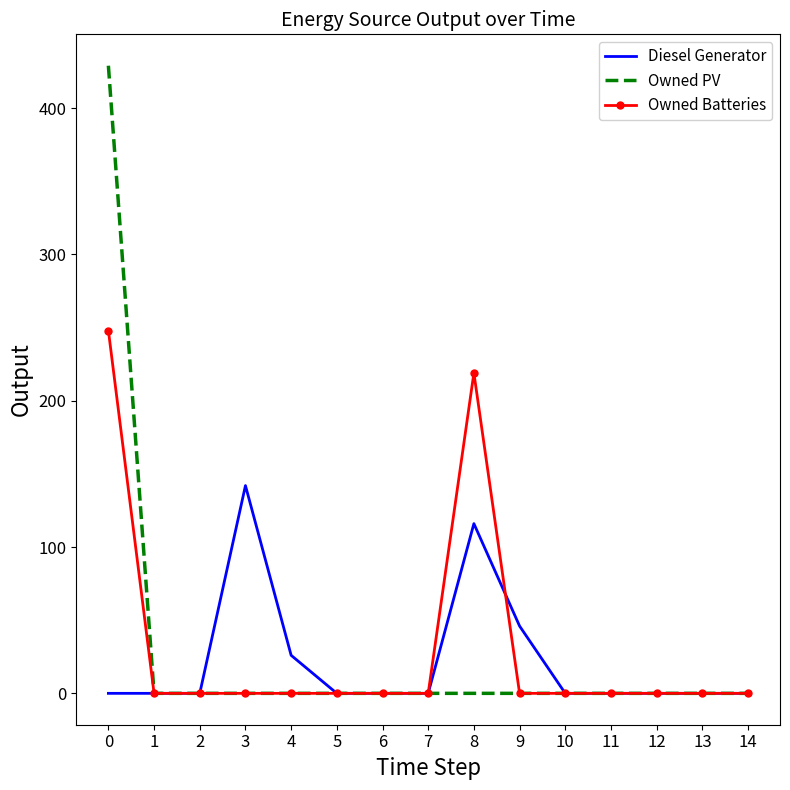

True or false: Diesel Generator has more than 0 interior local peaks.

True